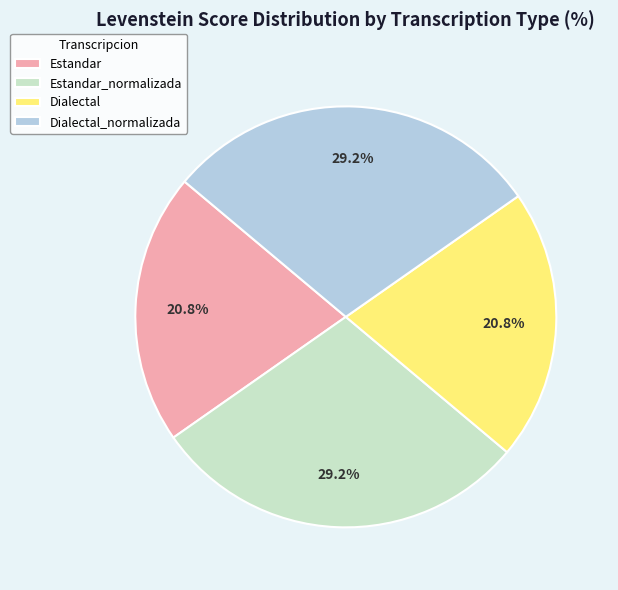

To the nearest percent, what is the average slice percentage?

25%